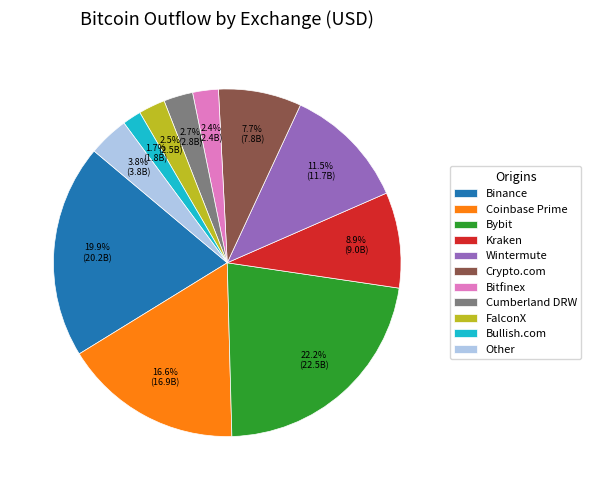

Which category has the smallest portion of the pie?

Bullish.com